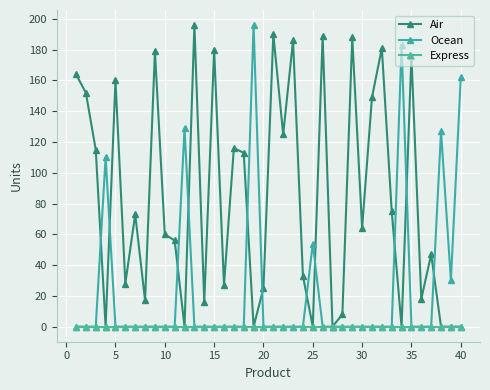

List the series in order of their overall mean, highest first.

Air, Ocean, Express